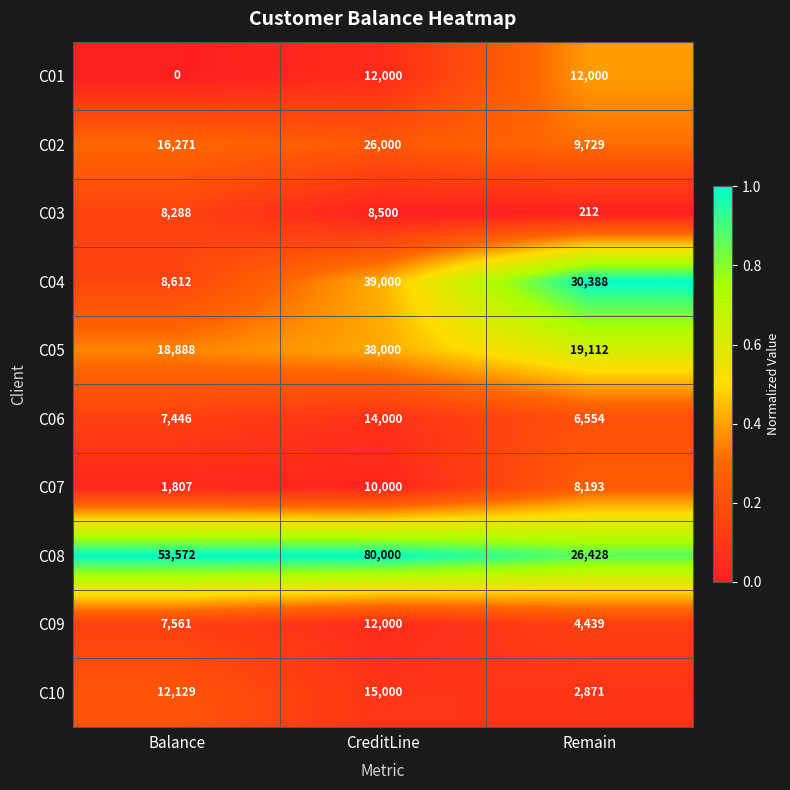

Reading left to right, list all the values displayed in this chart.

C01: Balance=0	CreditLine=12000	Remain=12000
C02: Balance=16271	CreditLine=26000	Remain=9729
C03: Balance=8288	CreditLine=8500	Remain=212
C04: Balance=8612	CreditLine=39000	Remain=30388
C05: Balance=18888	CreditLine=38000	Remain=19112
C06: Balance=7446	CreditLine=14000	Remain=6554
C07: Balance=1807	CreditLine=10000	Remain=8193
C08: Balance=53572	CreditLine=80000	Remain=26428
C09: Balance=7561	CreditLine=12000	Remain=4439
C10: Balance=12129	CreditLine=15000	Remain=2871